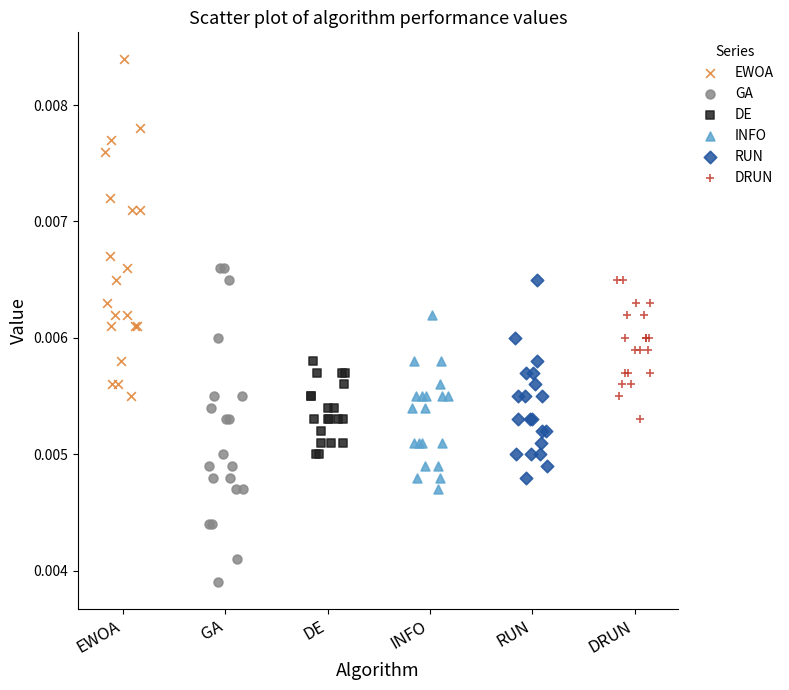

Which series contains the lowest Y value?

GA